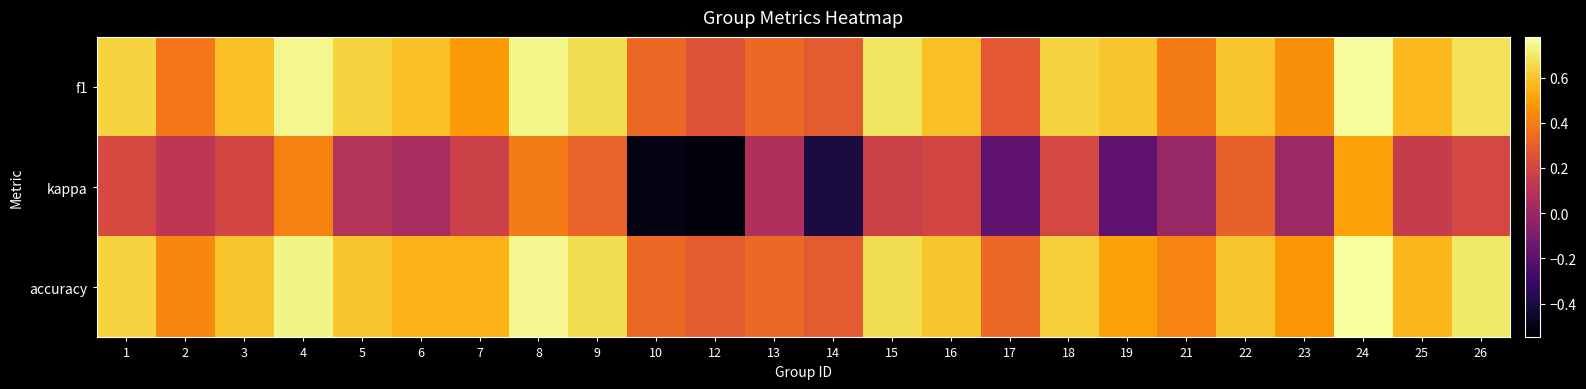

At how many categories does at least one series exceed 0?

24